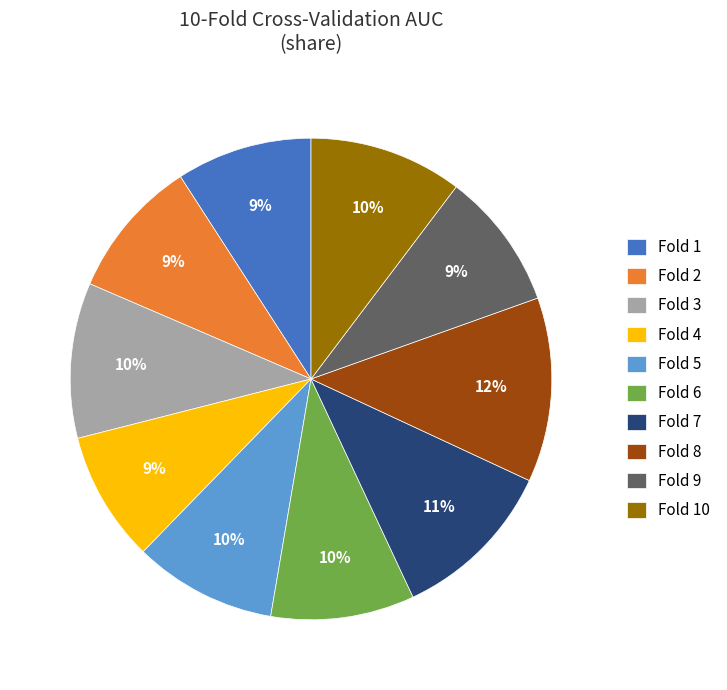

Is the sum of Fold 1 and Fold 8 greater than half?

No